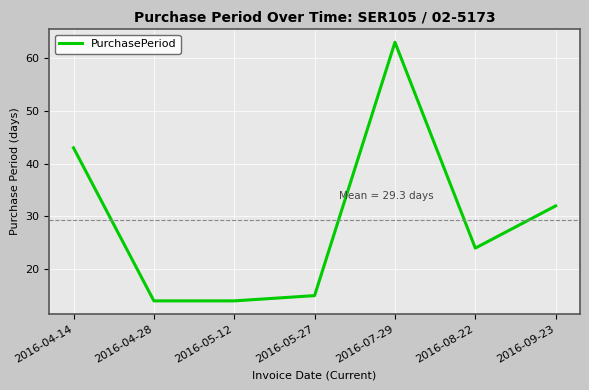

Which has a higher value, 2016-08-22 or 2016-07-29?

2016-07-29